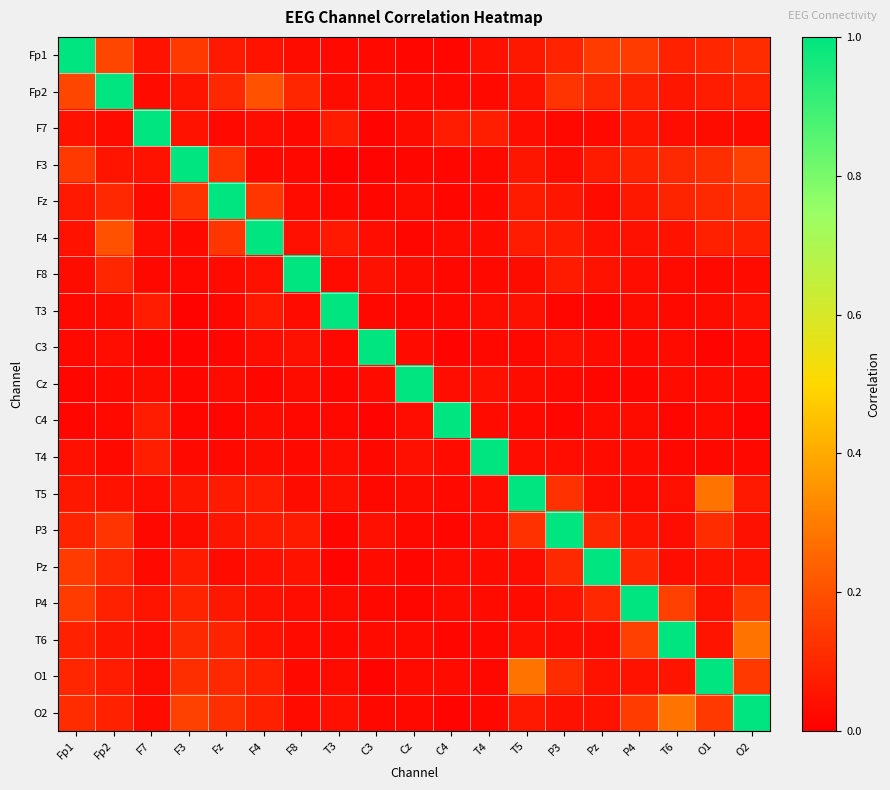

What is the spread (max minus min) of values at T3?

1.0